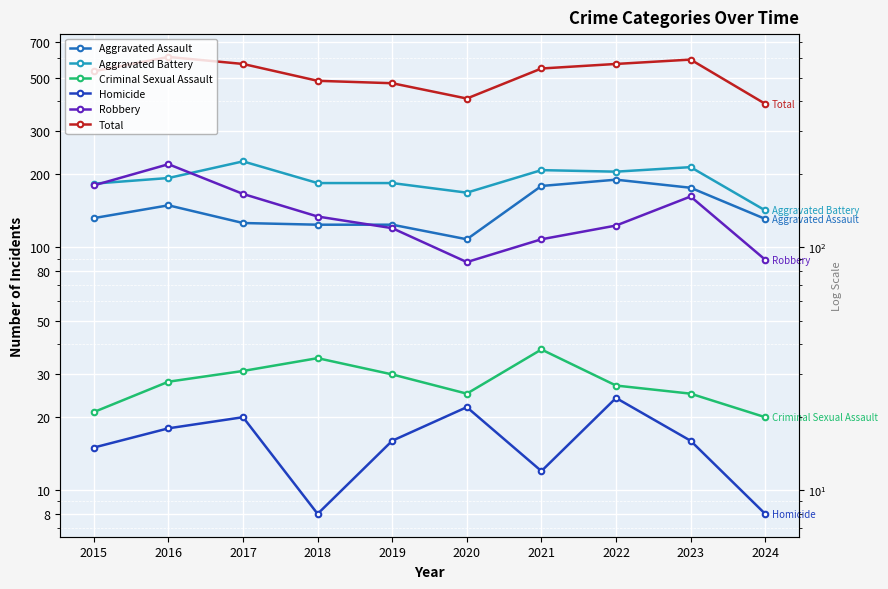

What is the difference between the Homicide values at 2017 and 2018?

12